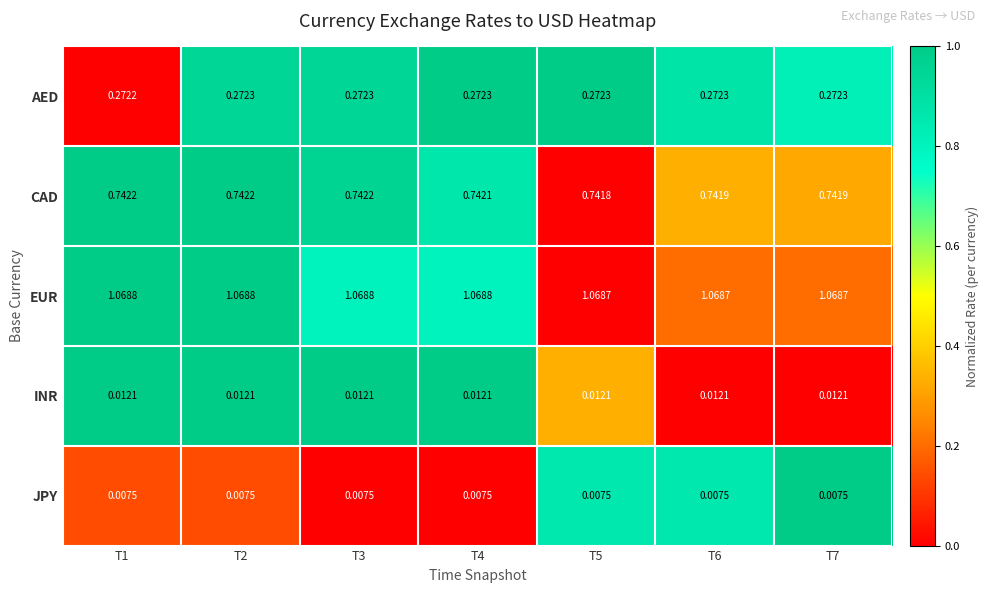

How many series are shown in this chart?

5